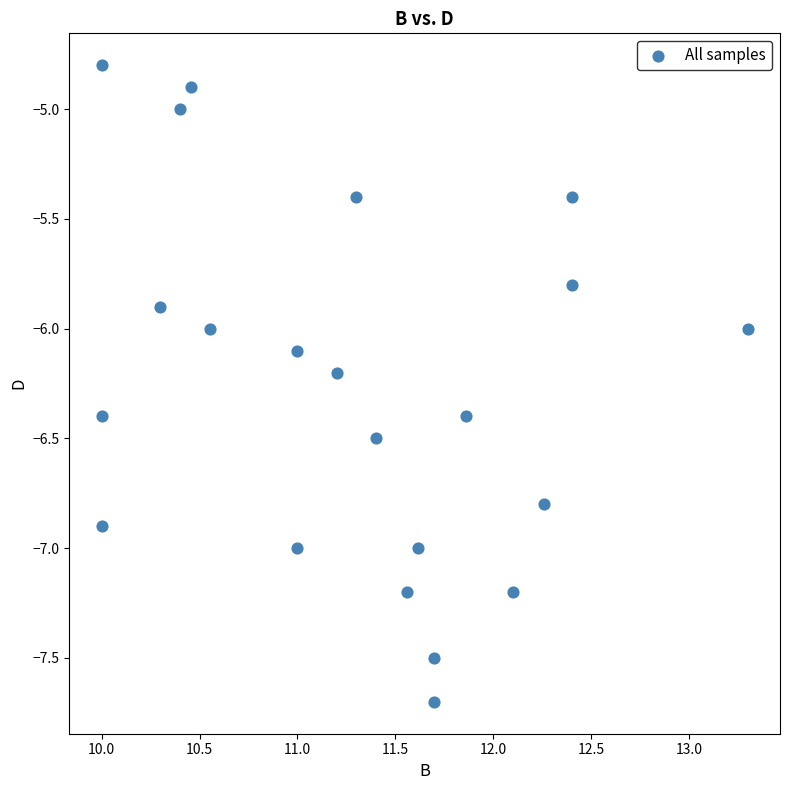

What is the range of X values (max minus min)?

3.3